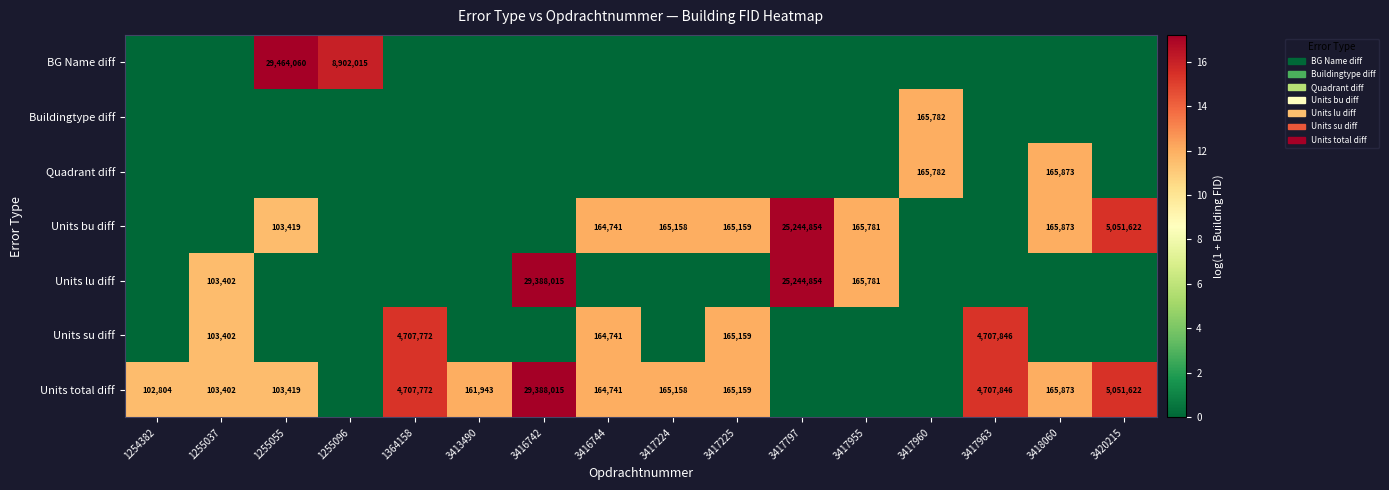

What is the sum of the Units total diff values at 3413490 and 1254382?

264747